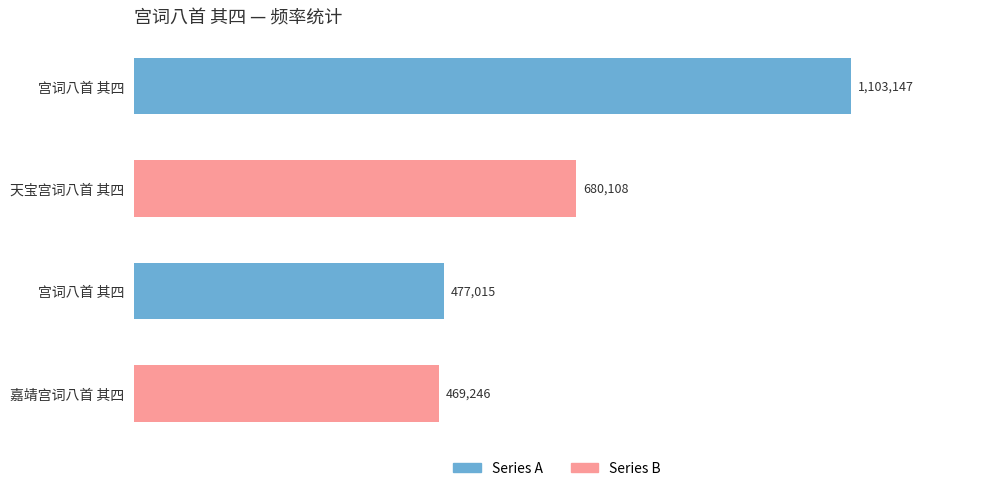

List the labels in order of value, smallest first.

嘉靖宫词八首 其四, 宫词八首 其四, 天宝宫词八首 其四, 宫词八首 其四